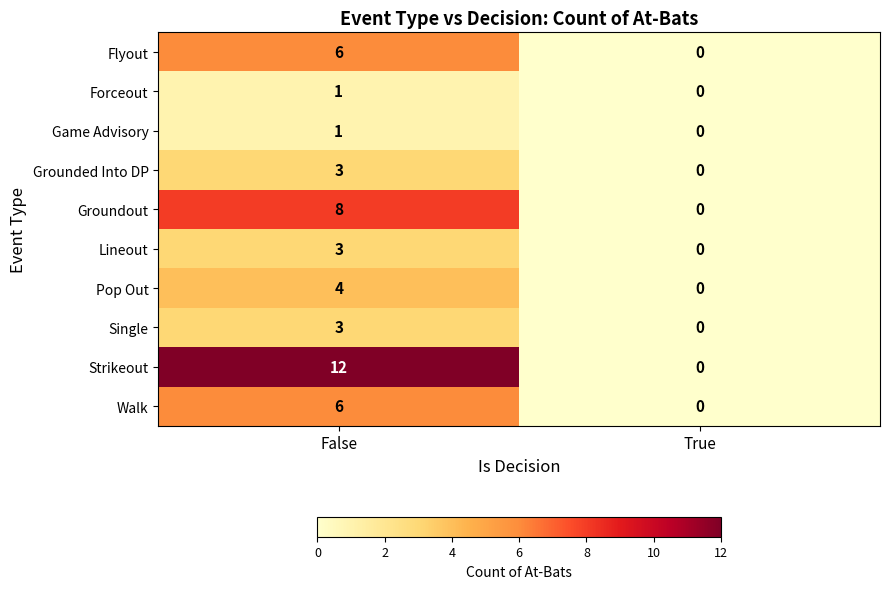

What is the sum of all Flyout values?

6